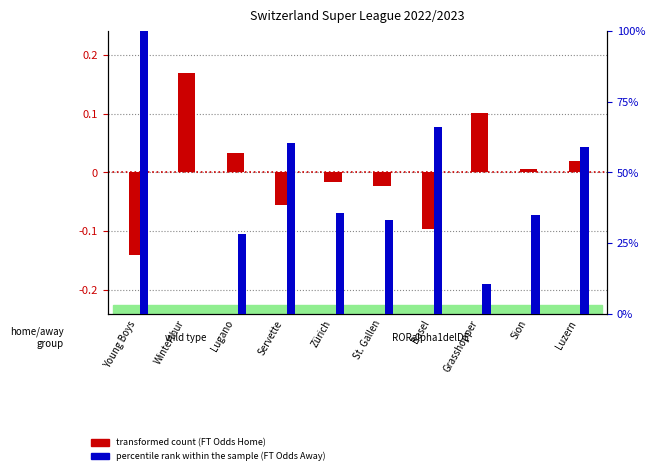

At which category does the chart reach its minimum across all series?

Young Boys